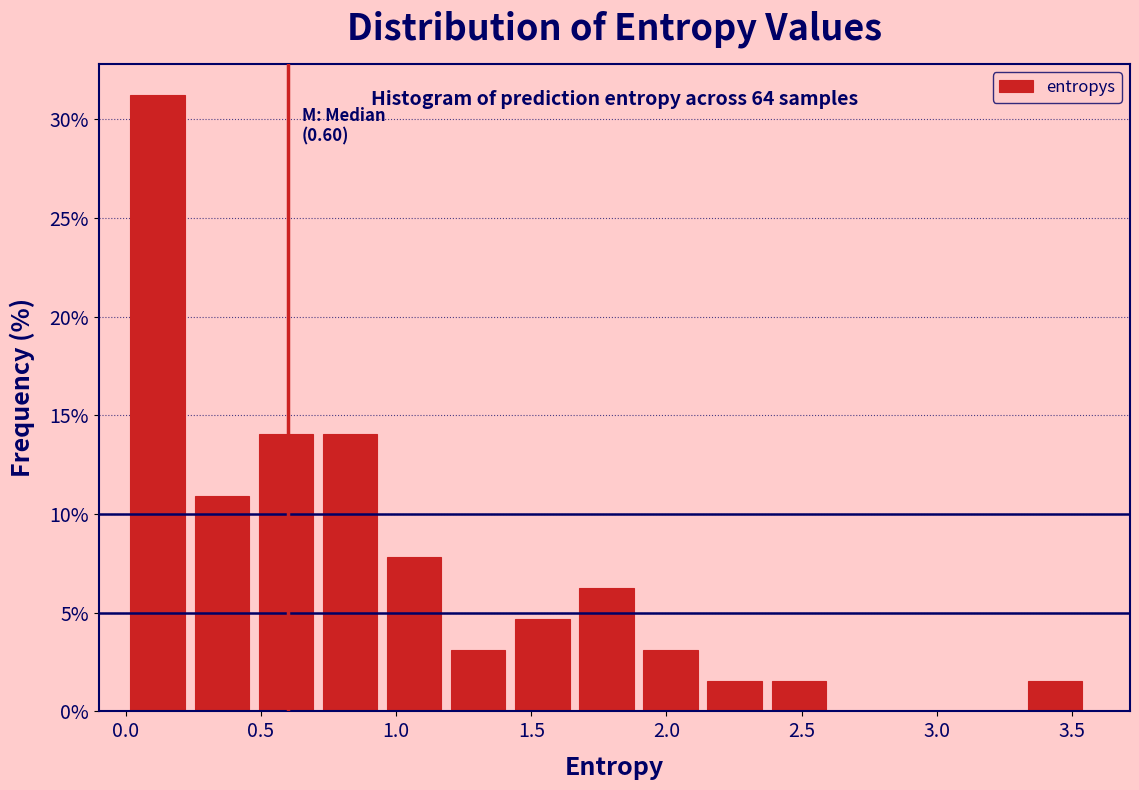

Over which range of the x-axis is the bar tallest?

0.00 to 0.25